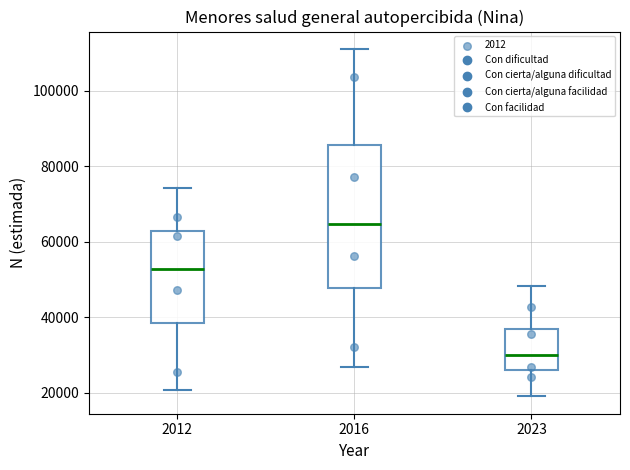

Where does the lower whisker of the box at x = 2012 end on the y-axis? The values are not printed on the chart, so give them approximately, as read against the axis.

20000